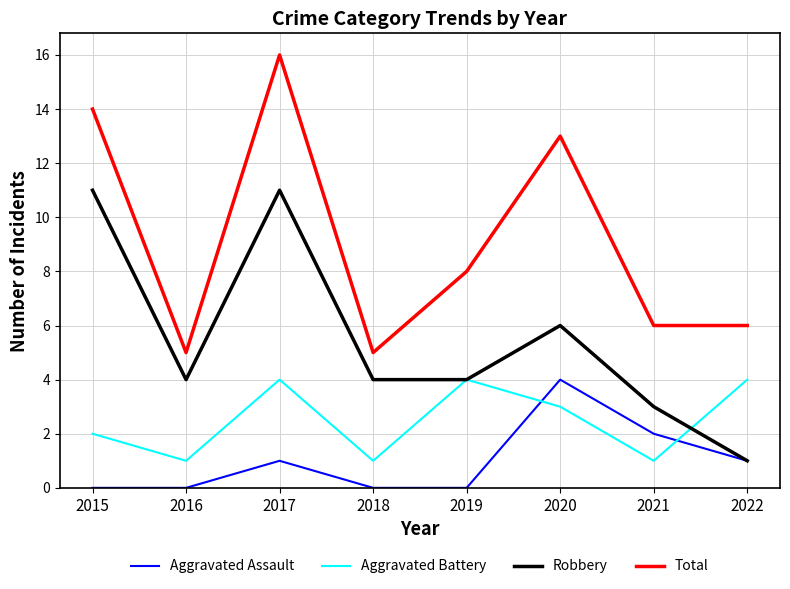

True or false: Aggravated Battery and Total intersect in this chart.

False